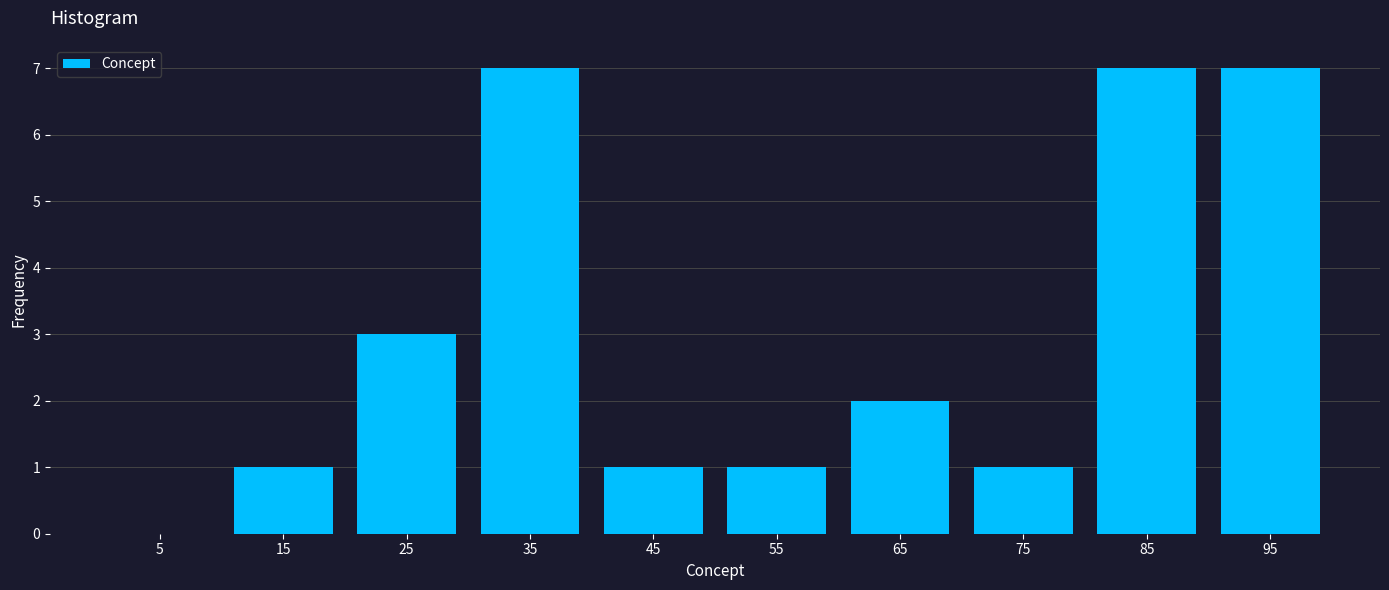

How tall is the bar that spans 30 to 40 on the x-axis? The values are not printed on the chart, so give them approximately, as read against the axis.

7